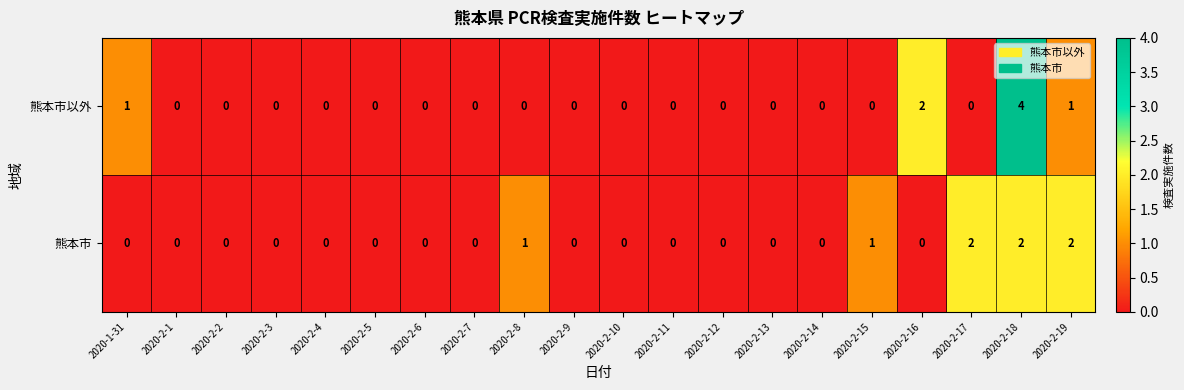

How many series are shown in this chart?

2